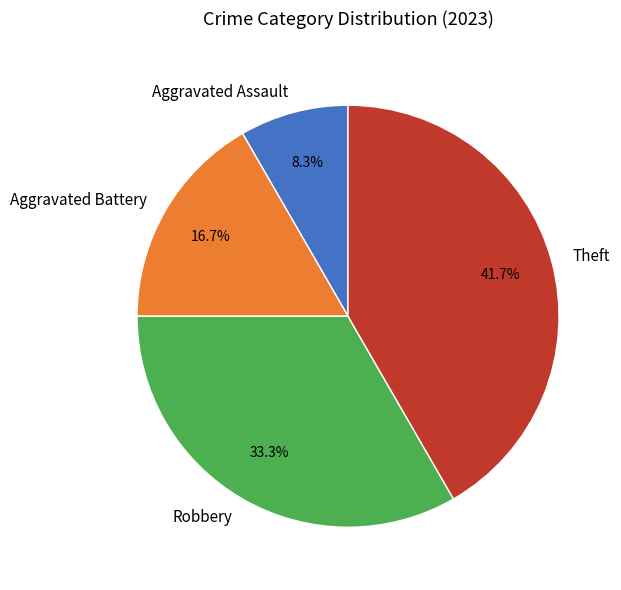

To the nearest percent, what is the difference between the largest and smallest slice percentages?

33%